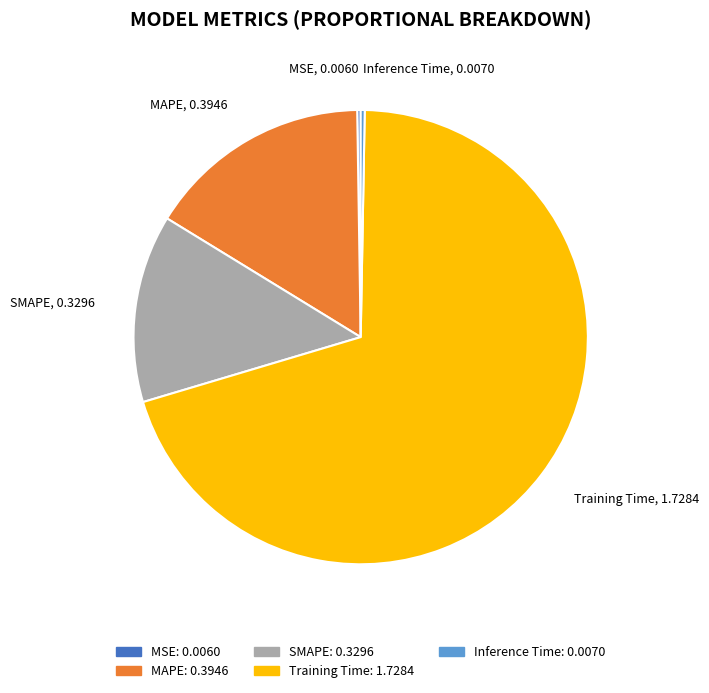

The SMAPE slice represents 22% of the pie. True or false?

False